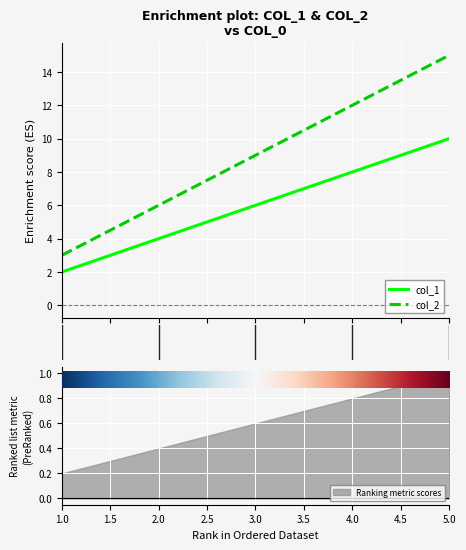

What is the difference between the maximum and minimum values in the col_2 series?

12